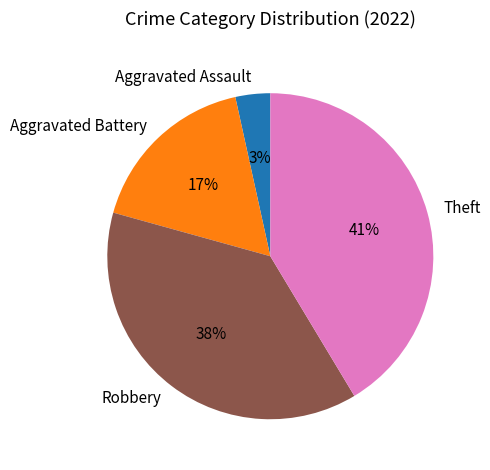

Does Robbery account for over 50% of the chart?

No